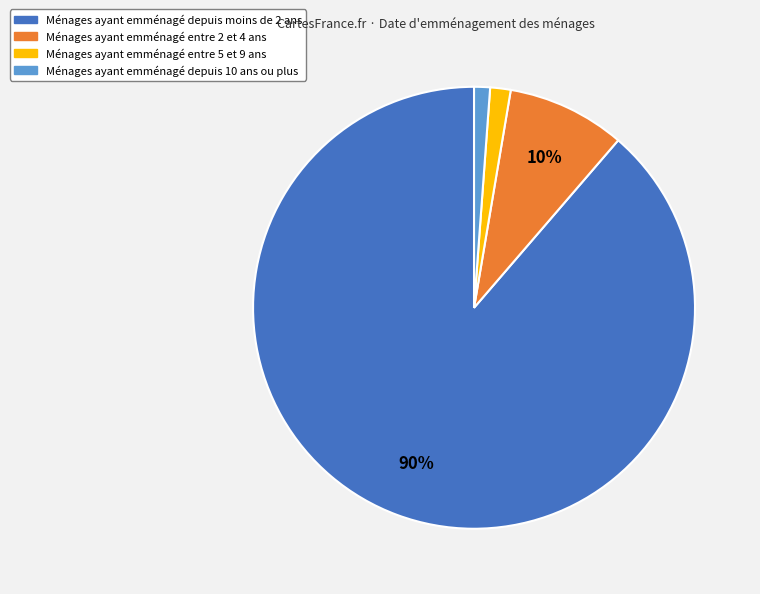

What is the change in value from 5 to 0?

-6